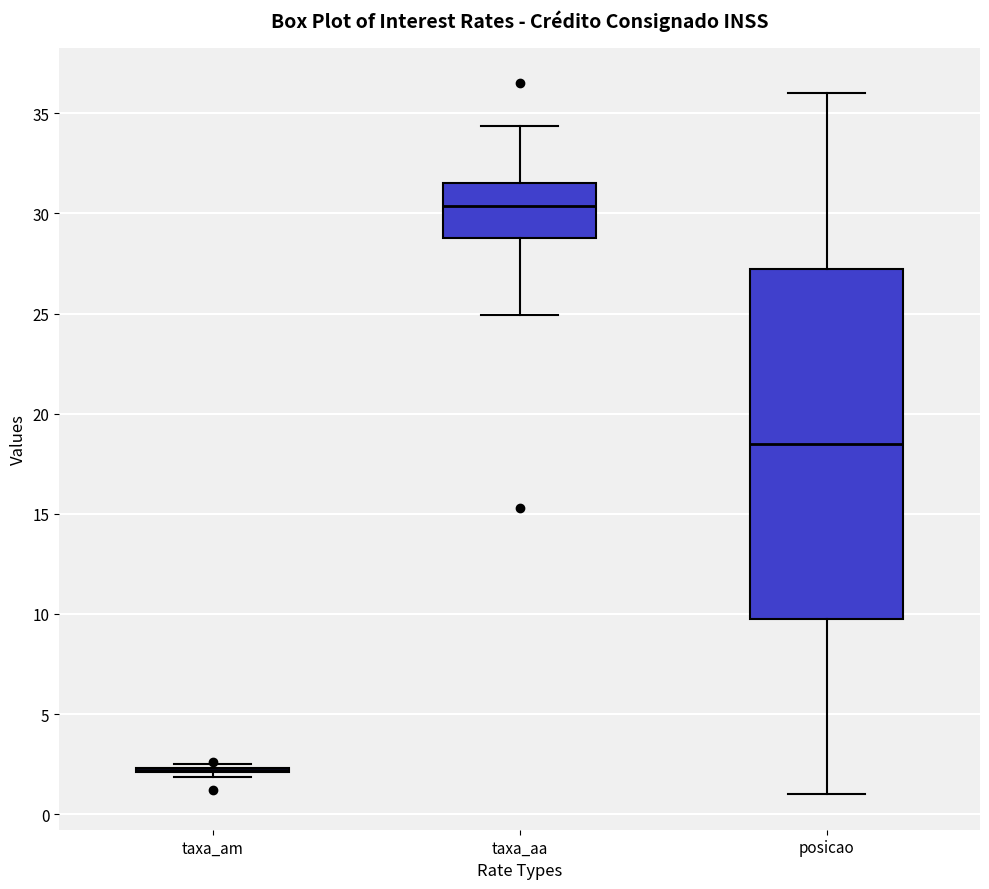

Reading left to right, read every box against the y-axis: the position of its median line, the range the box covers, and the ends of its whiskers. The values are not printed on the chart, so give them approximately, as read against the axis.

taxa_am: box collapsed to a line at 2.0, whiskers 2.0 to 2.5
taxa_aa: median 30.5, box 29.0 to 31.5, whiskers 25.0 to 34.5
posicao: median 18.5, box 10.0 to 27.5, whiskers 1.0 to 36.0